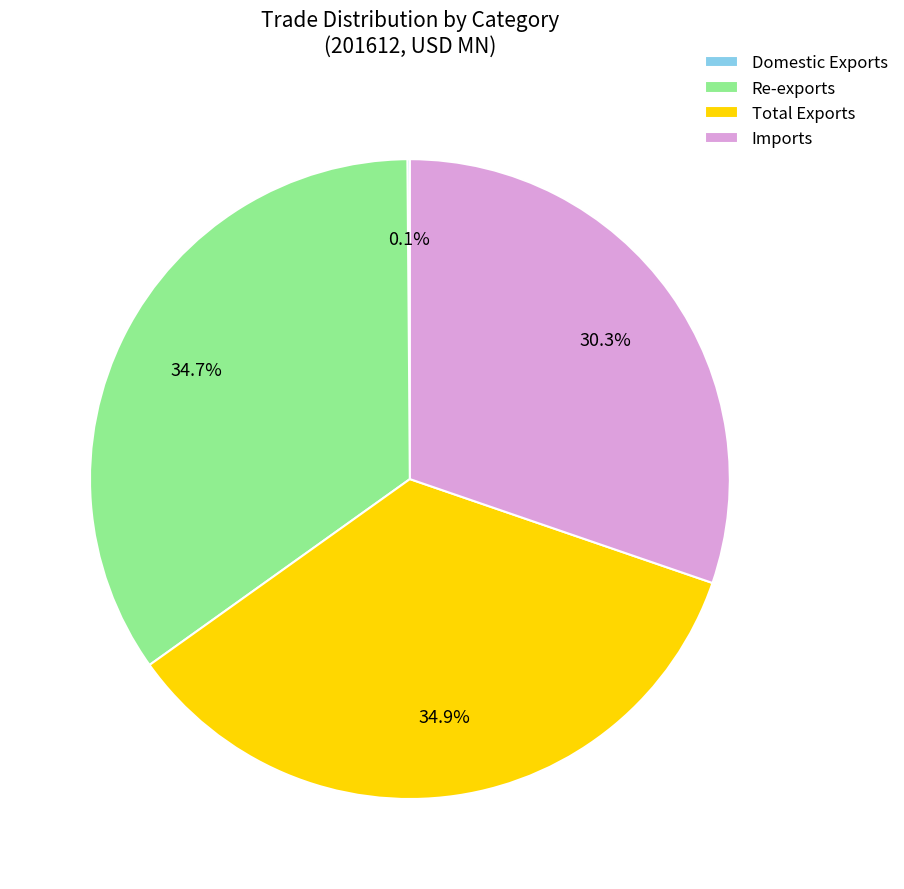

Which has a higher value, Re-exports or Imports?

Re-exports